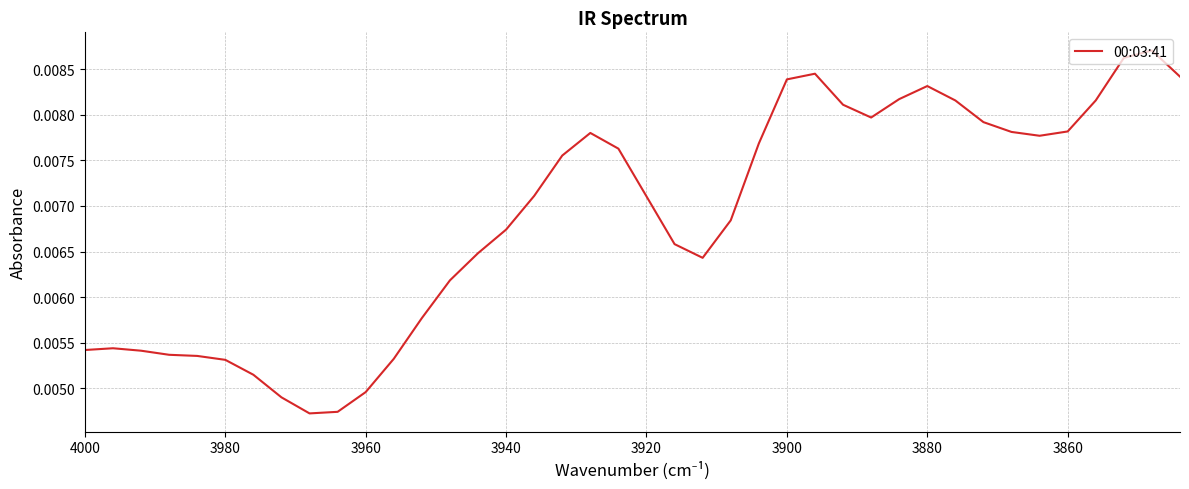

How many points are lower than both their immediate neighbors (excluding endpoints)?

4